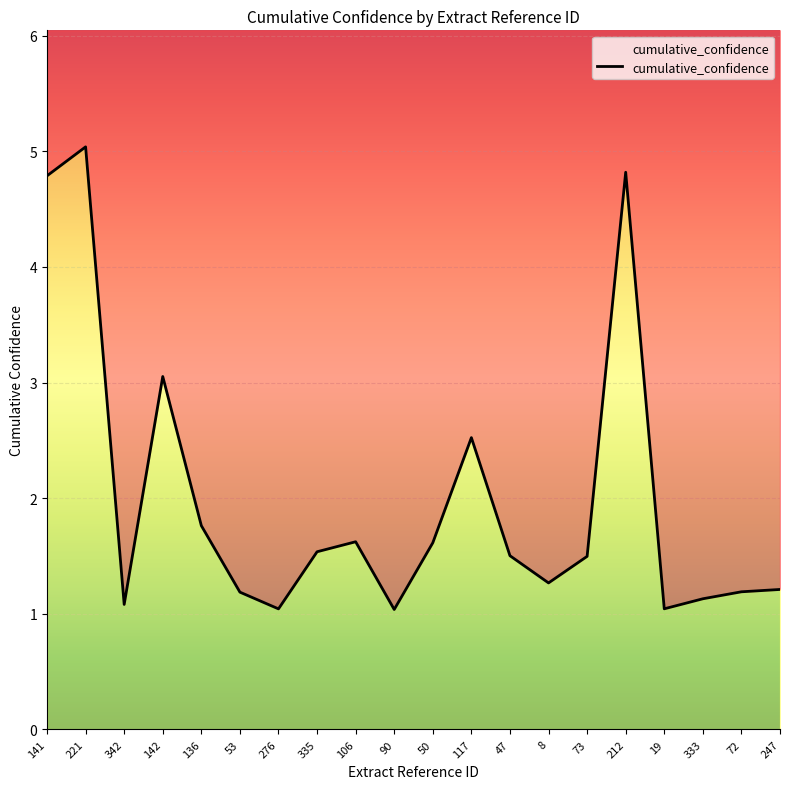

What is the approximate value at 221?

5.0